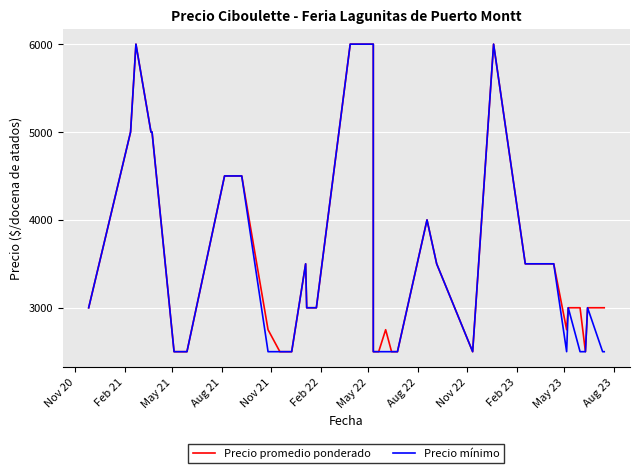

What is the average value of the Precio promedio ponderado series?

3519